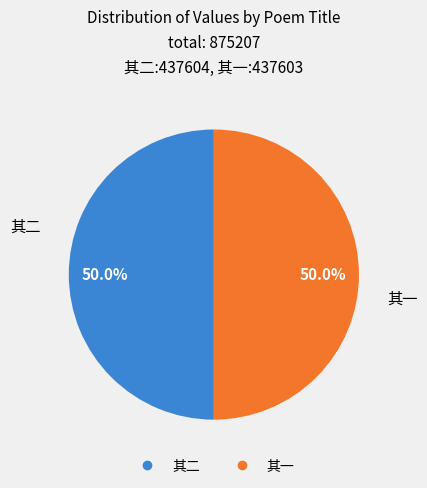

Count the number of slices in the pie.

2